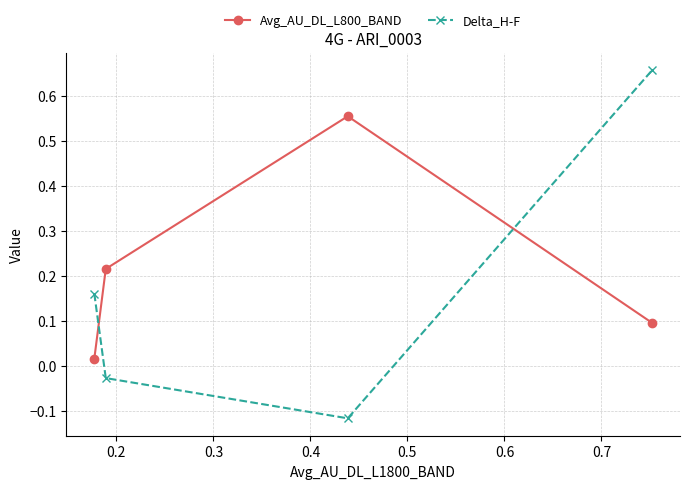

After their last crossing, which series has the higher values: Avg_AU_DL_L800_BAND or Delta_H-F?

Delta_H-F